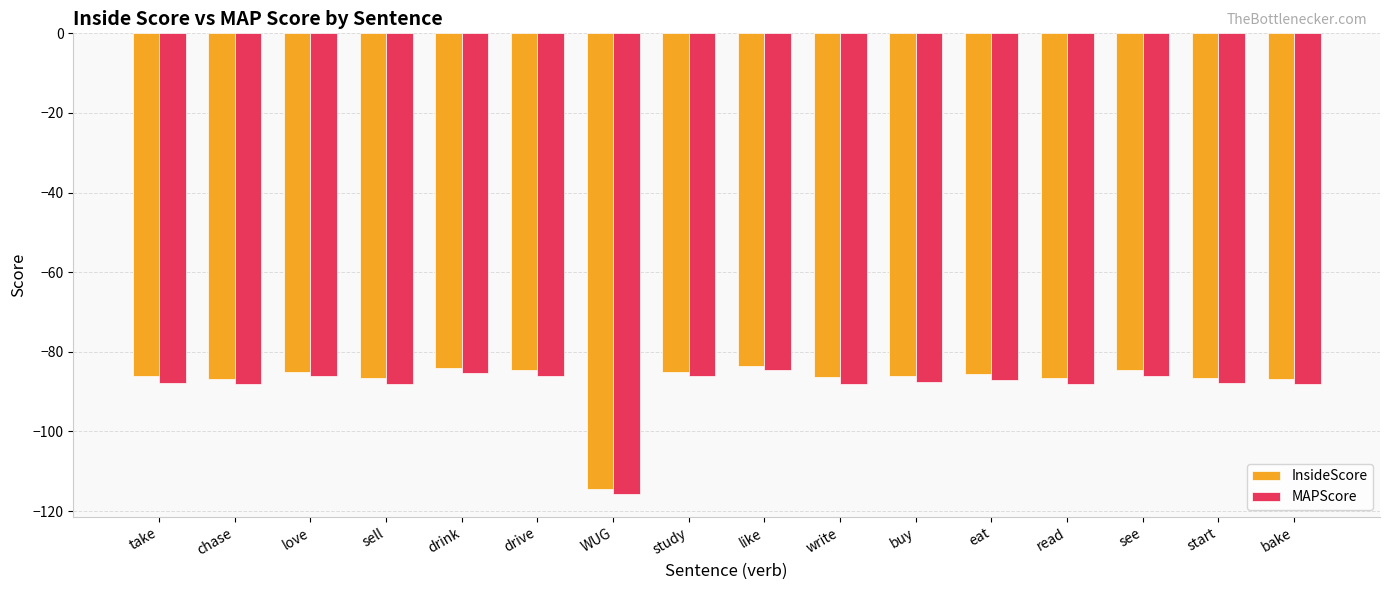

True or false: MAPScore has a value of -86.1 at drive.

True